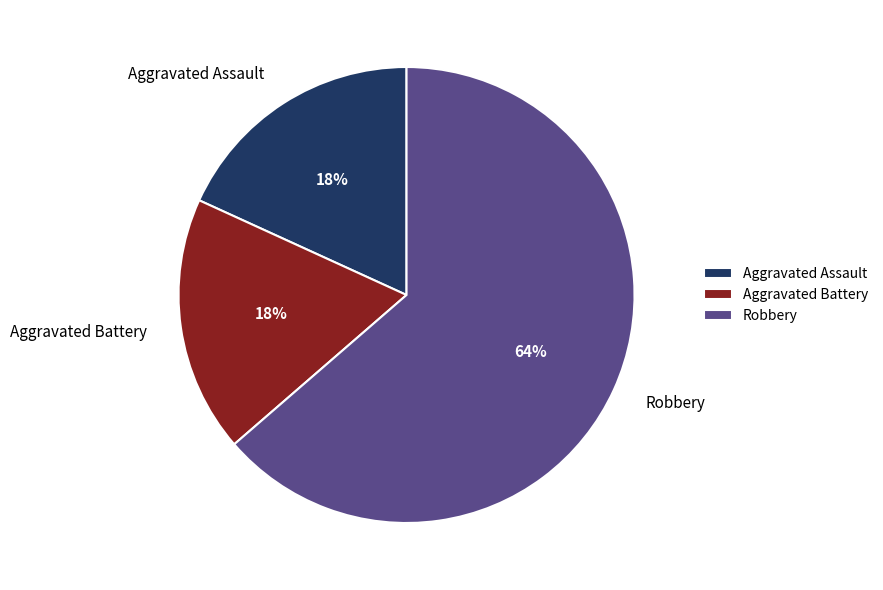

Combined, do Aggravated Battery and Robbery account for over 50%?

Yes